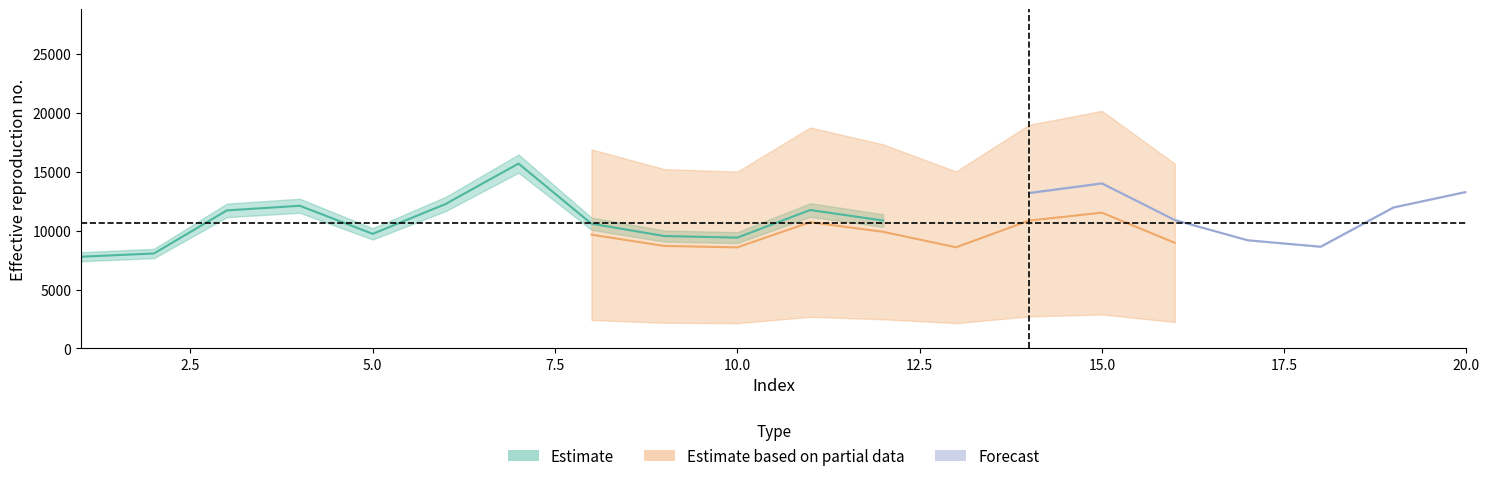

Is the value of Scen_43 at 8 greater than the value of Scen_40 at 20?

No